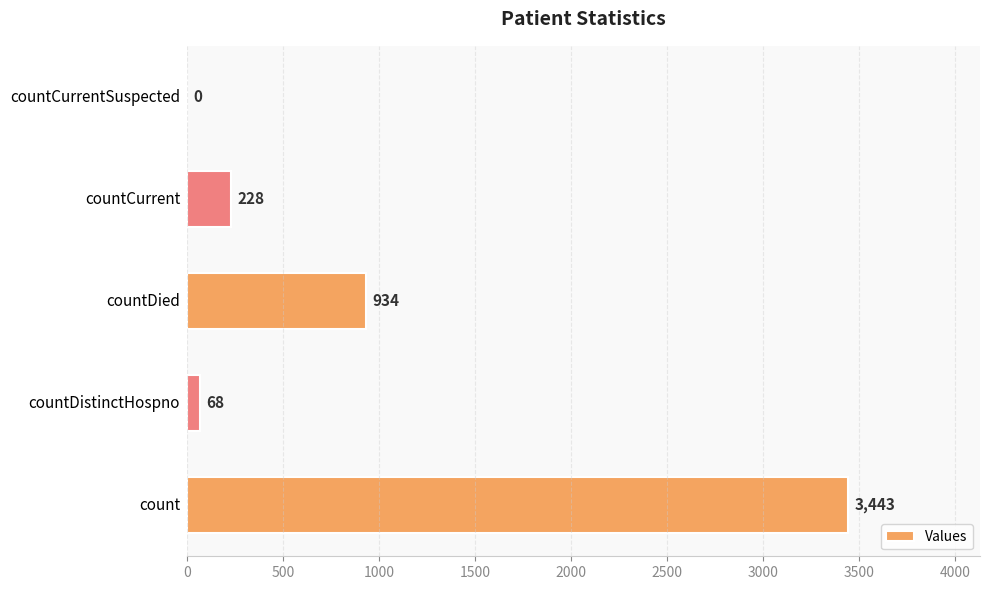

What is the sum of all values?

4673